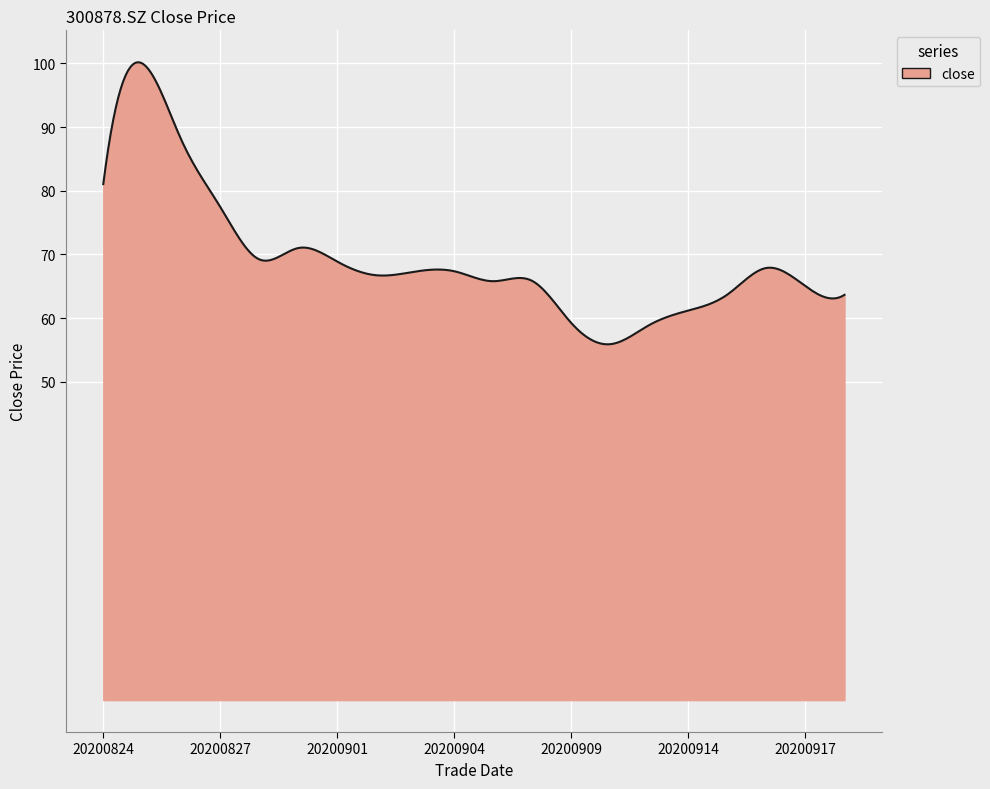

How many categories are shown in the chart?

300